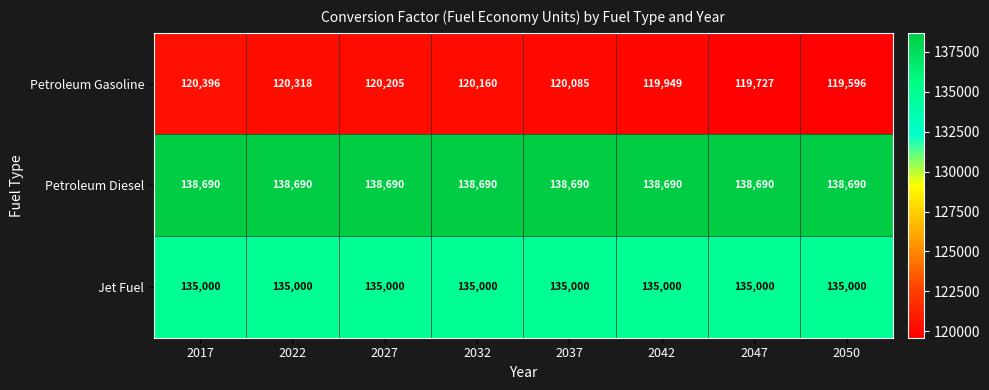

List the series in order of their overall mean, highest first.

Petroleum Diesel, Jet Fuel, Petroleum Gasoline